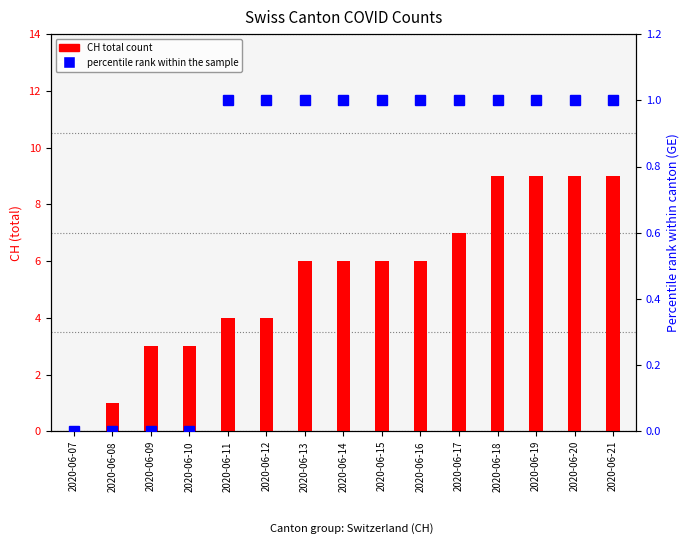

Is the value of percentile rank within the sample at 2020-06-13 greater than the value of CH total count at 2020-06-14?

No